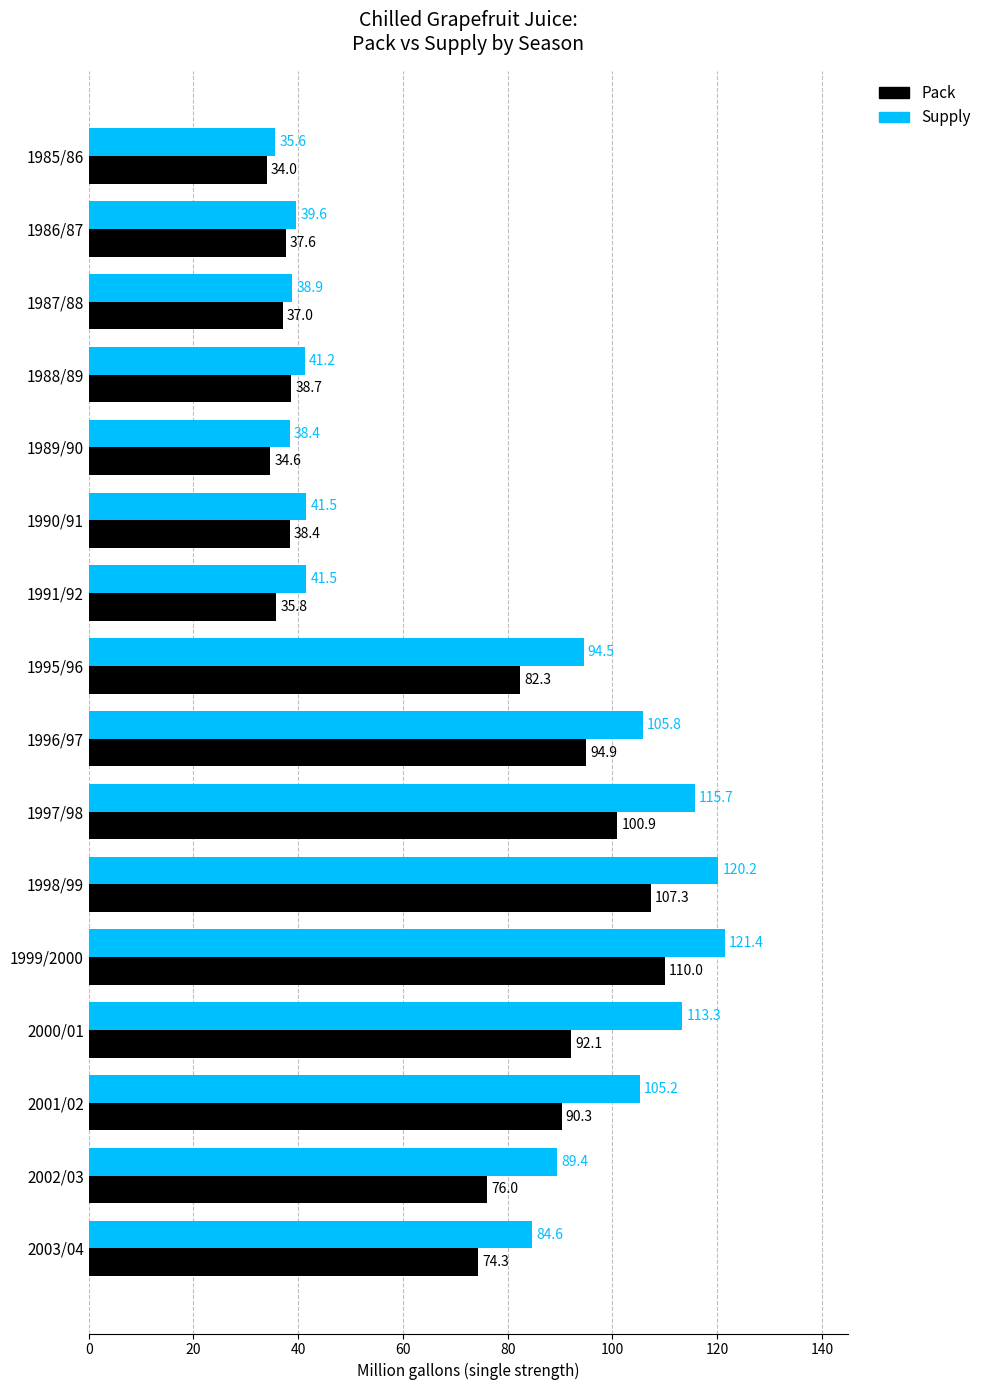

How many data points does each series have?

16